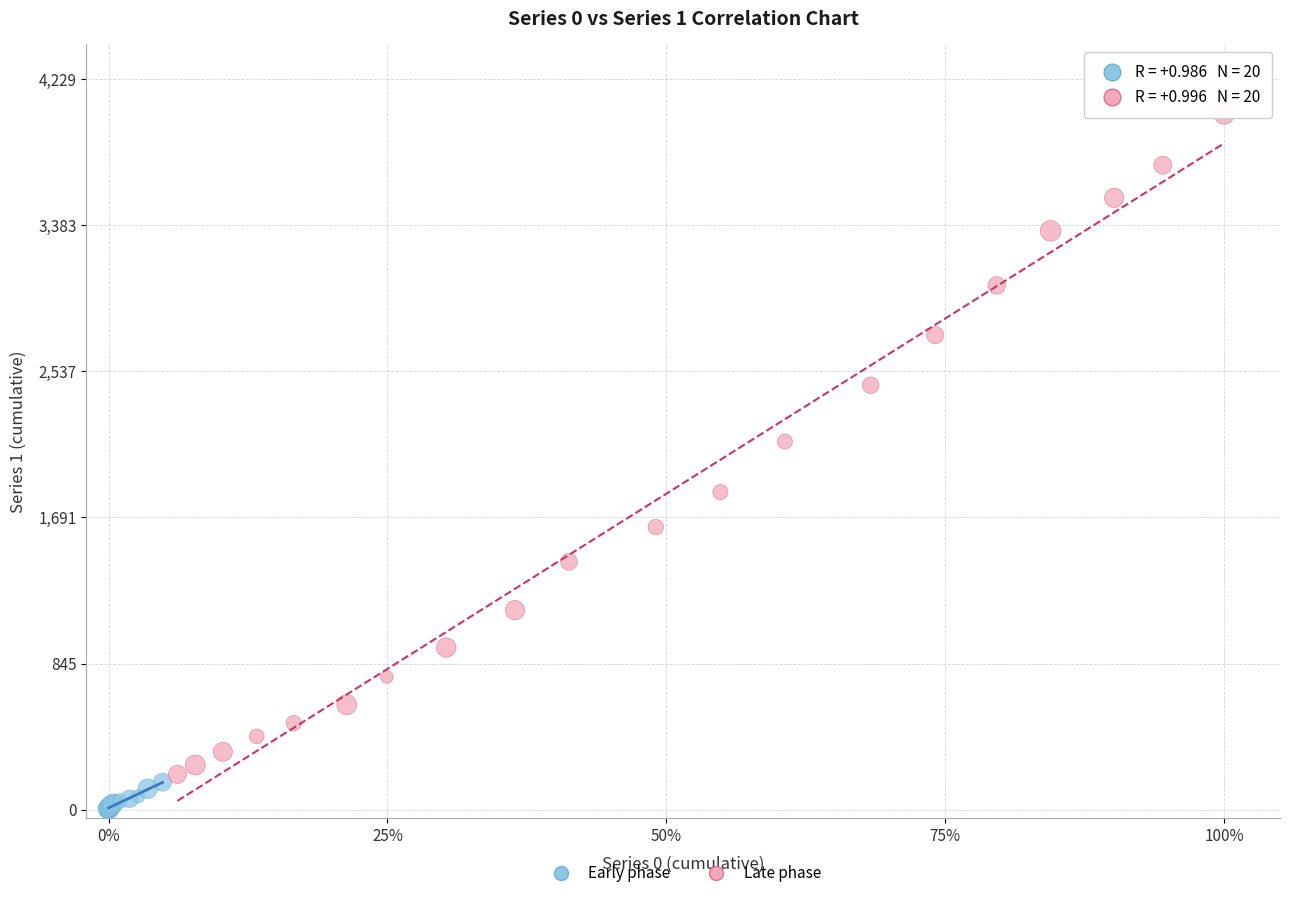

Which series contains the highest Y value?

Late phase